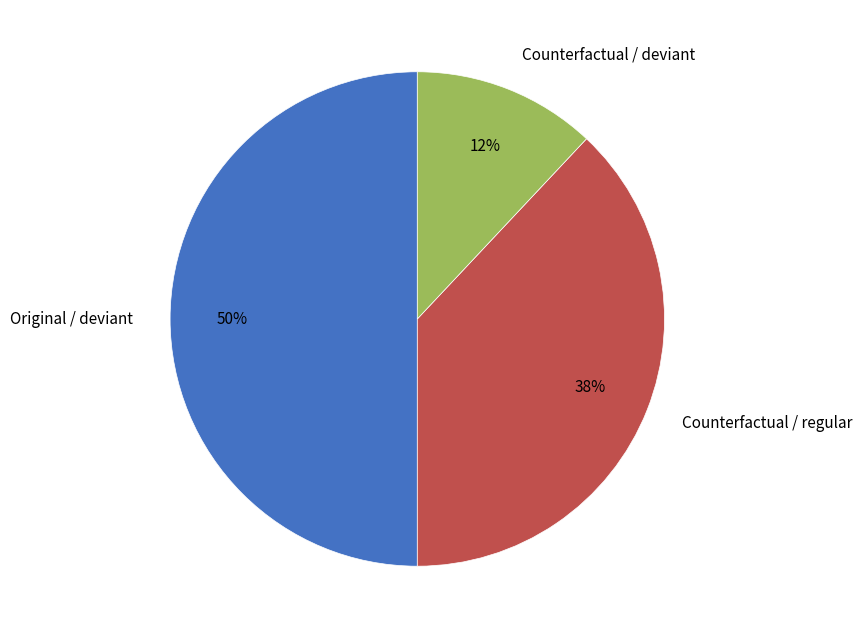

Which has a higher value, Original / deviant or Counterfactual / deviant?

Original / deviant